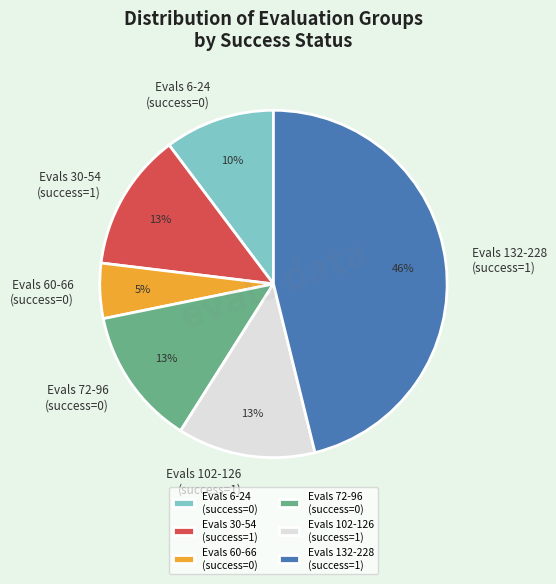

How many slices are in this pie chart?

6